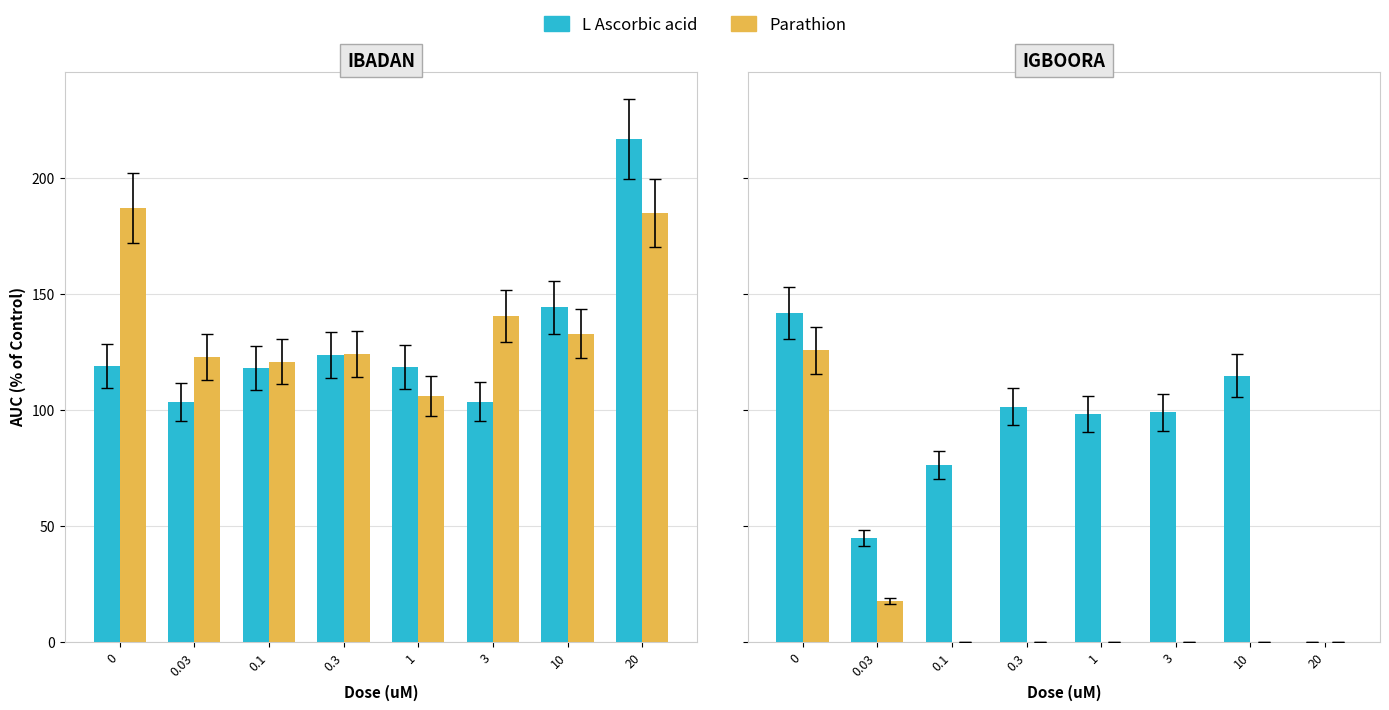

Reading left to right, extract all data points from this chart.

L Ascorbic acid: 118.9	103.4	118.1	123.7	118.5	103.7	144.3	216.8
Parathion: 187.1	122.9	120.8	124.3	106.1	140.6	132.9	184.8
Permethrin: 141.8	44.8	76.4	101.5	98.2	98.9	114.8	0.0
Rotenone: 125.8	17.7	0.0	0.0	0.0	0.0	0.0	0.0